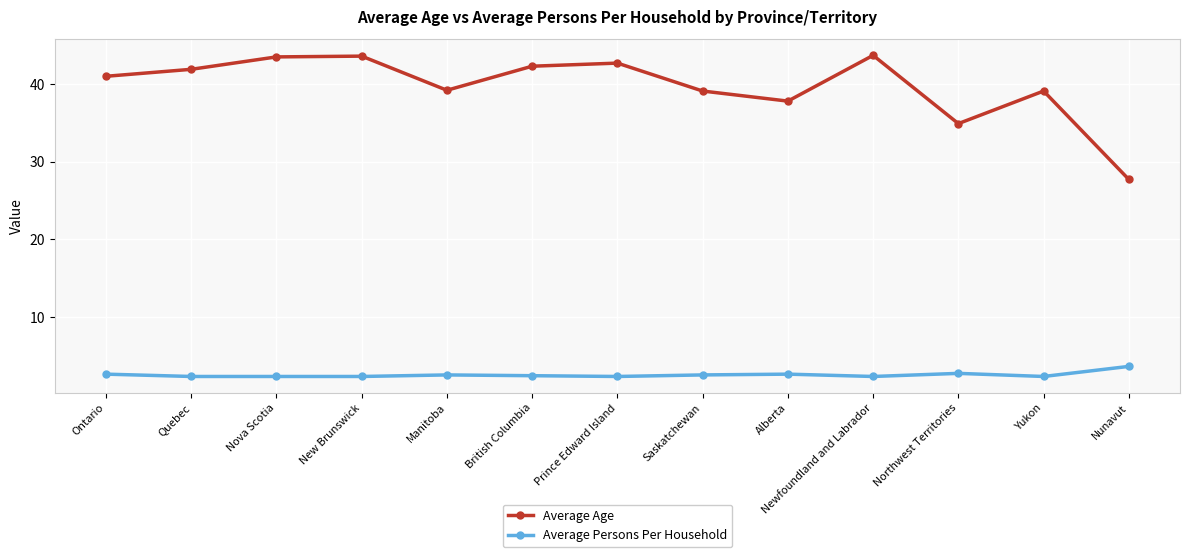

True or false: Average Age has more than 1 interior local peaks.

True